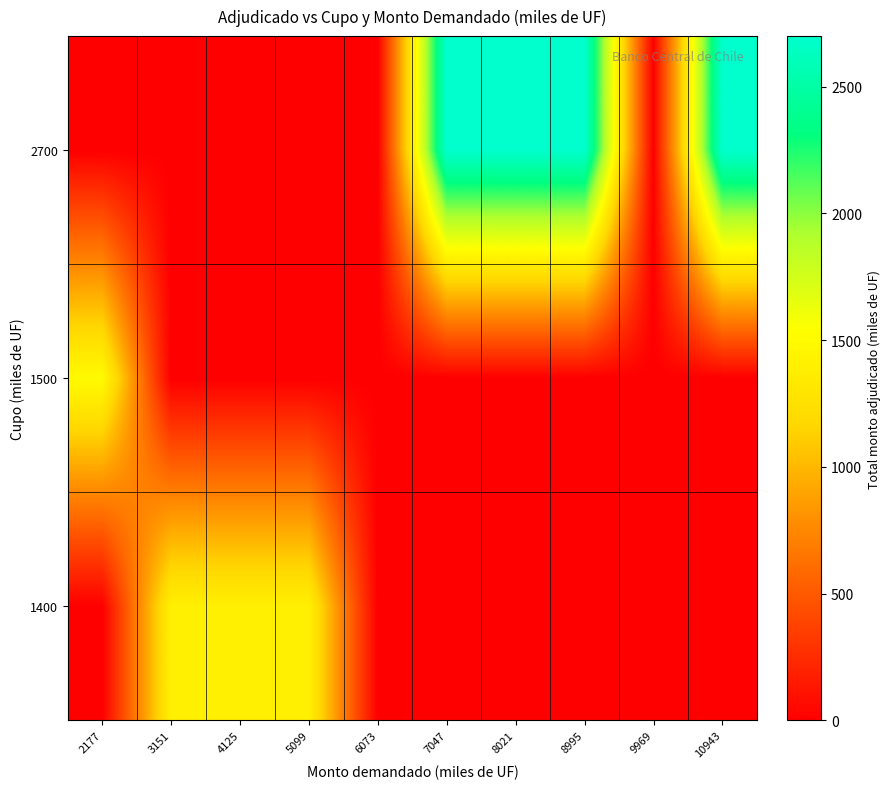

How many distinct data groups are displayed?

3